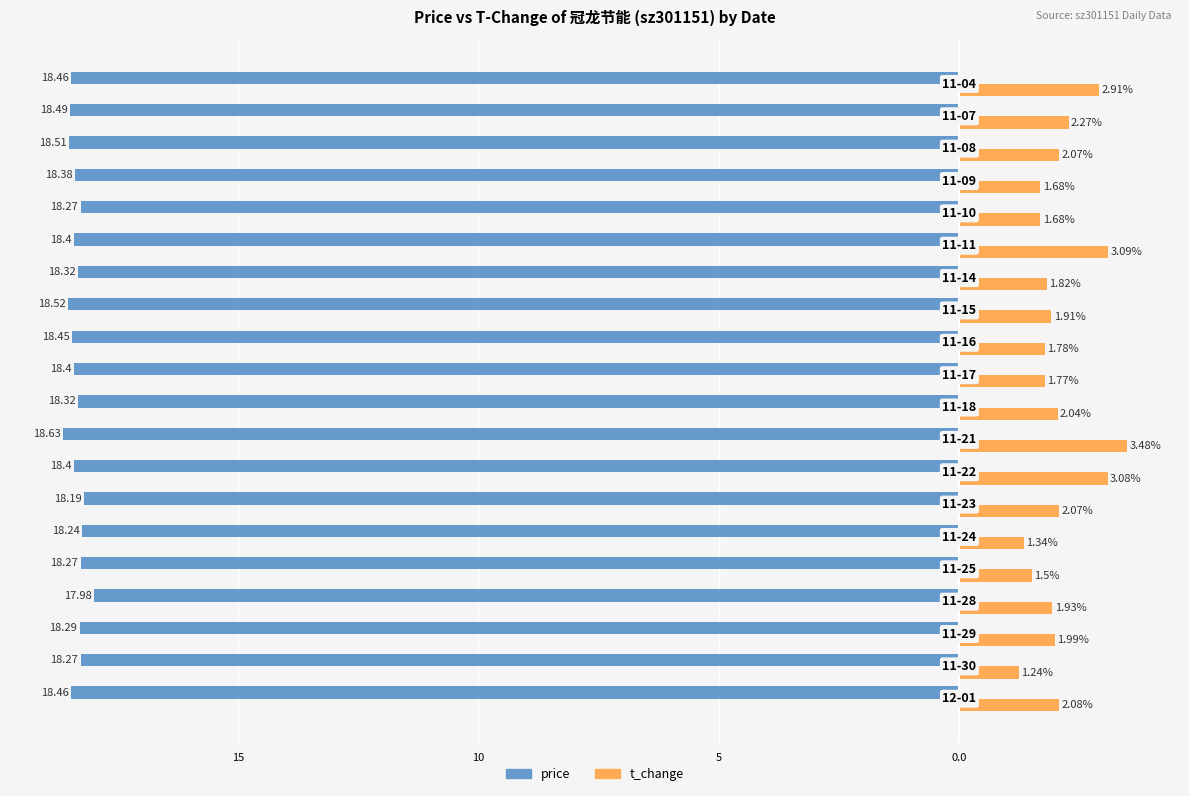

Reading left to right, list all the values displayed in this chart.

price: -18.5	-18.3	-18.3	-18.0	-18.3	-18.2	-18.2	-18.4	-18.6	-18.3	-18.4	-18.4	-18.5	-18.3	-18.4	-18.3	-18.4	-18.5	-18.5	-18.5
t_change: 2.1	1.2	2.0	1.9	1.5	1.3	2.1	3.1	3.5	2.0	1.8	1.8	1.9	1.8	3.1	1.7	1.7	2.1	2.3	2.9